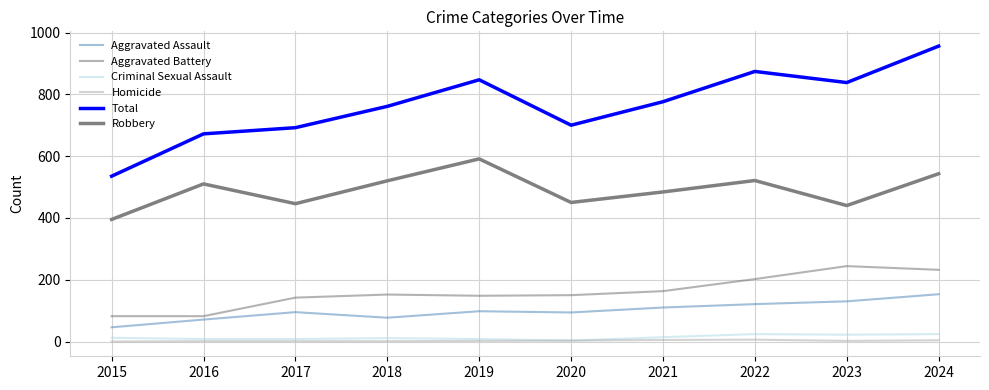

Is this an area chart (filled region under the line)?

No